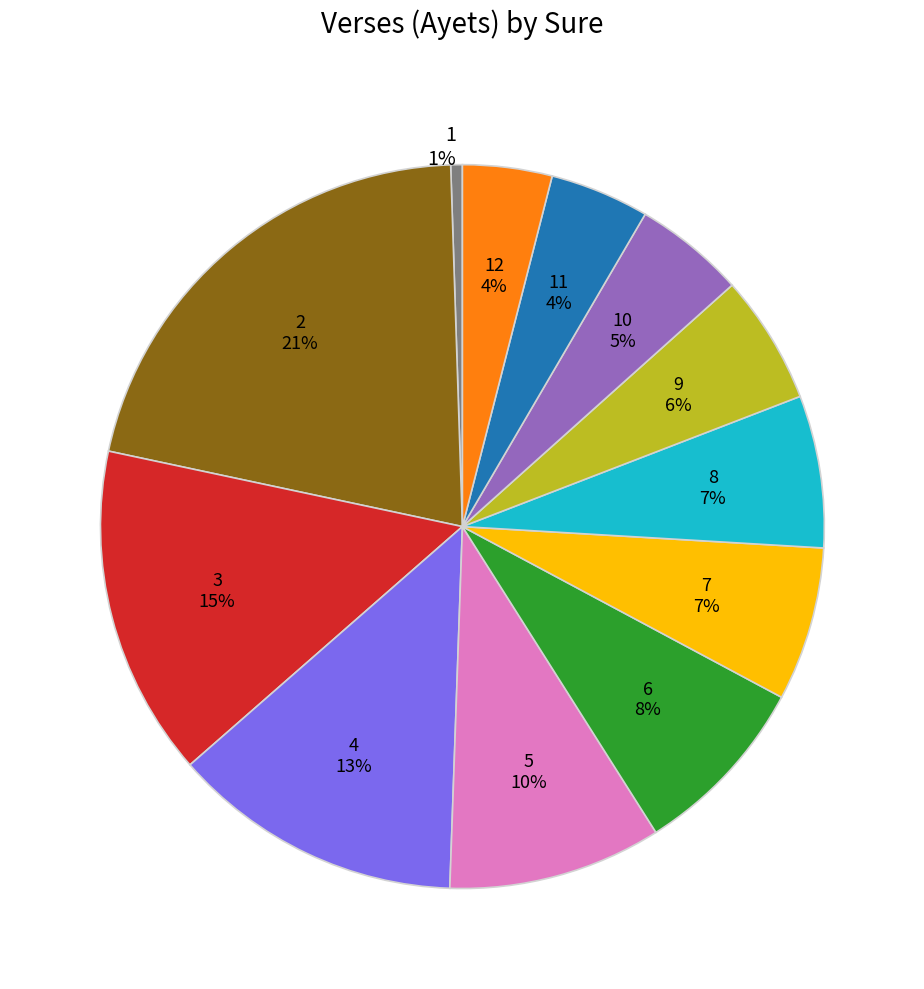

To the nearest percent, what is the difference between the 7 and 1 slice percentages?

6%